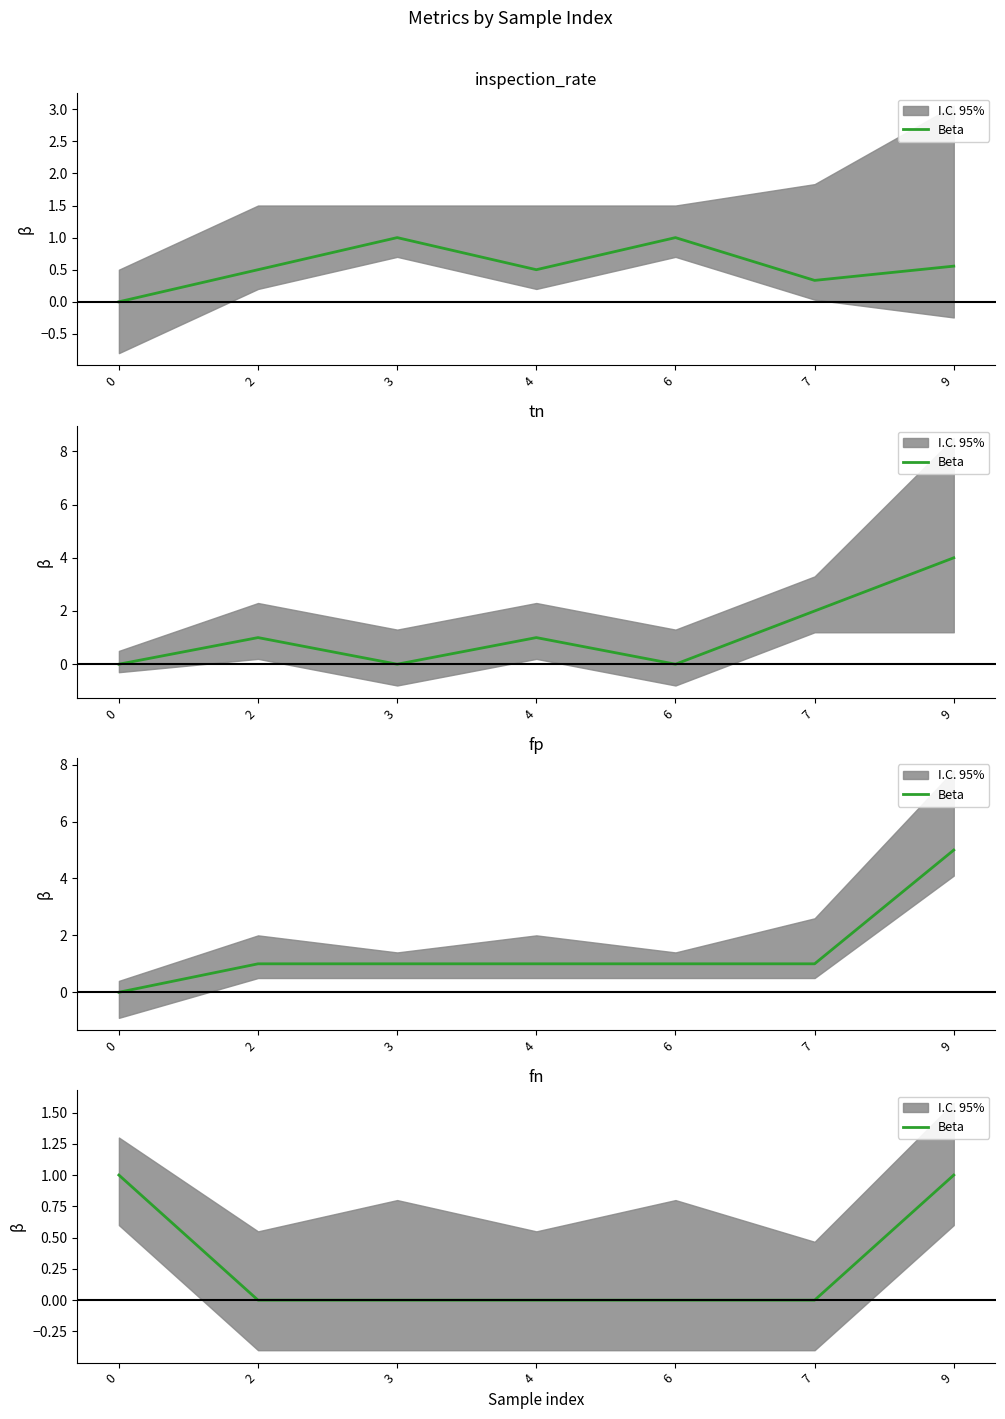

Which has a higher value, 6 or 9?

9